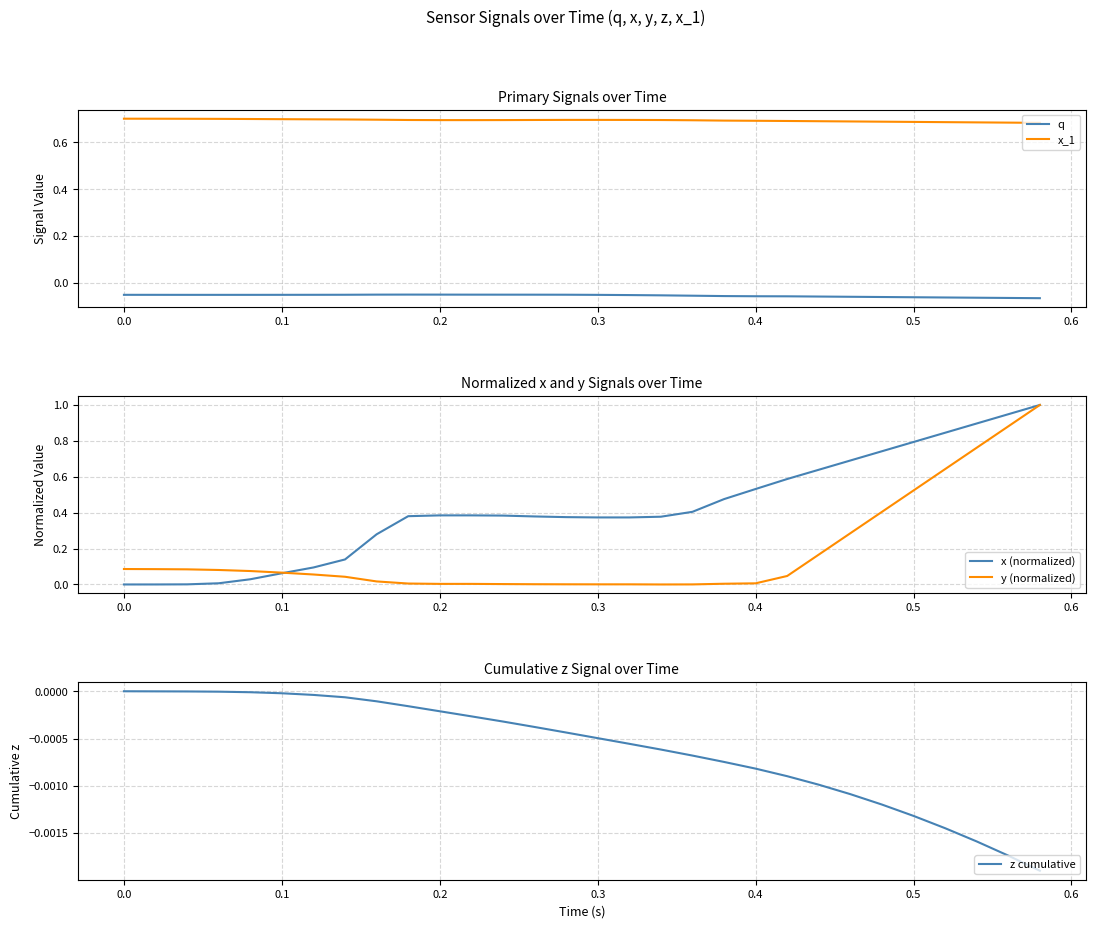

True or false: q and x_1 intersect in this chart.

False